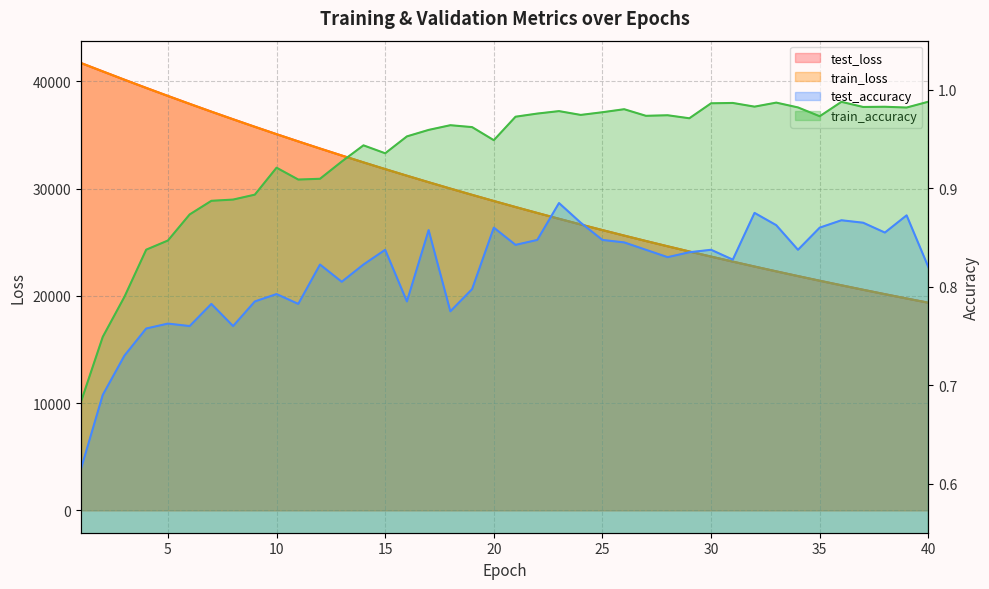

True or false: test_loss has a value of 28842.9 at 20.

True